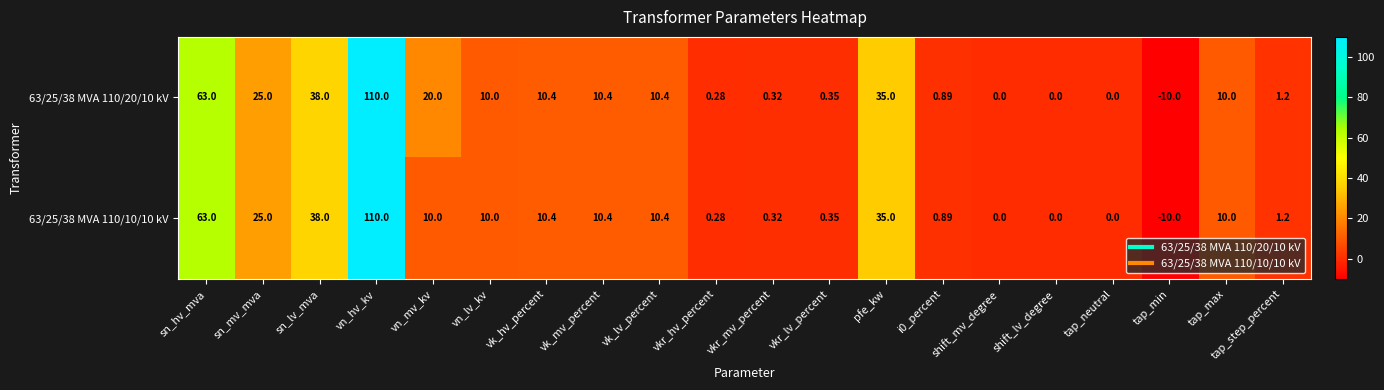

How many data points does each series have?

20